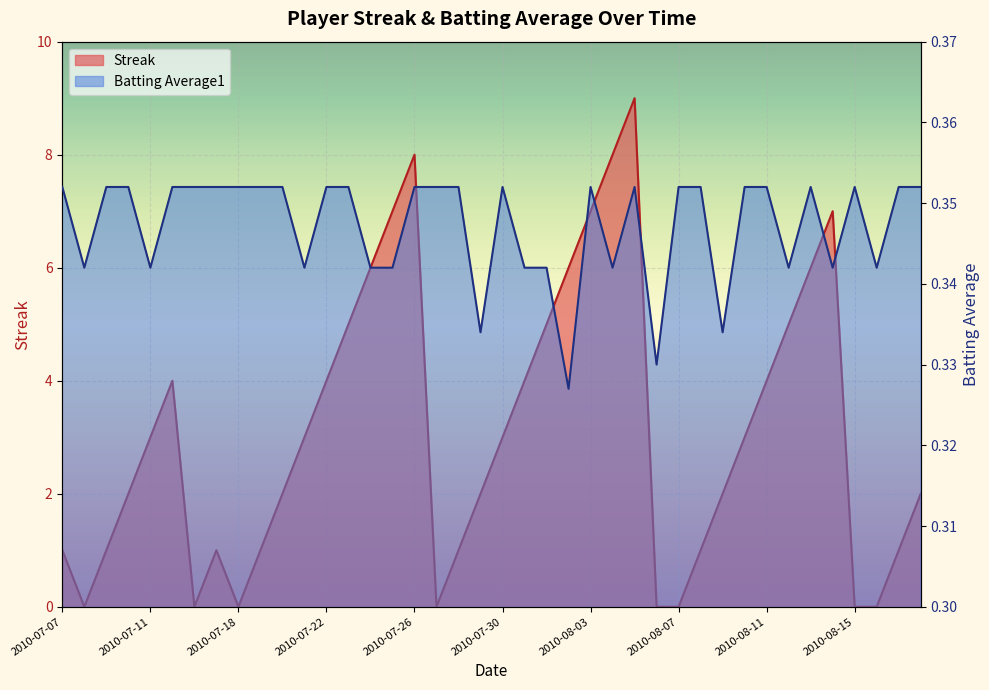

List the labels in order of Streak value, largest first.

2010-08-05, 2010-07-26, 2010-08-04, 2010-07-25, 2010-08-03, 2010-08-14, 2010-07-24, 2010-08-02, 2010-08-13, 2010-07-23, 2010-08-01, 2010-08-12, 2010-07-15, 2010-07-22, 2010-07-31, 2010-08-11, 2010-07-11, 2010-07-21, 2010-07-30, 2010-08-10, 2010-07-10, 2010-07-20, 2010-07-29, 2010-08-09, 2010-08-18, 2010-07-07, 2010-07-09, 2010-07-17, 2010-07-19, 2010-07-28, 2010-08-08, 2010-08-17, 2010-07-08, 2010-07-16, 2010-07-18, 2010-07-27, 2010-08-06, 2010-08-07, 2010-08-15, 2010-08-16